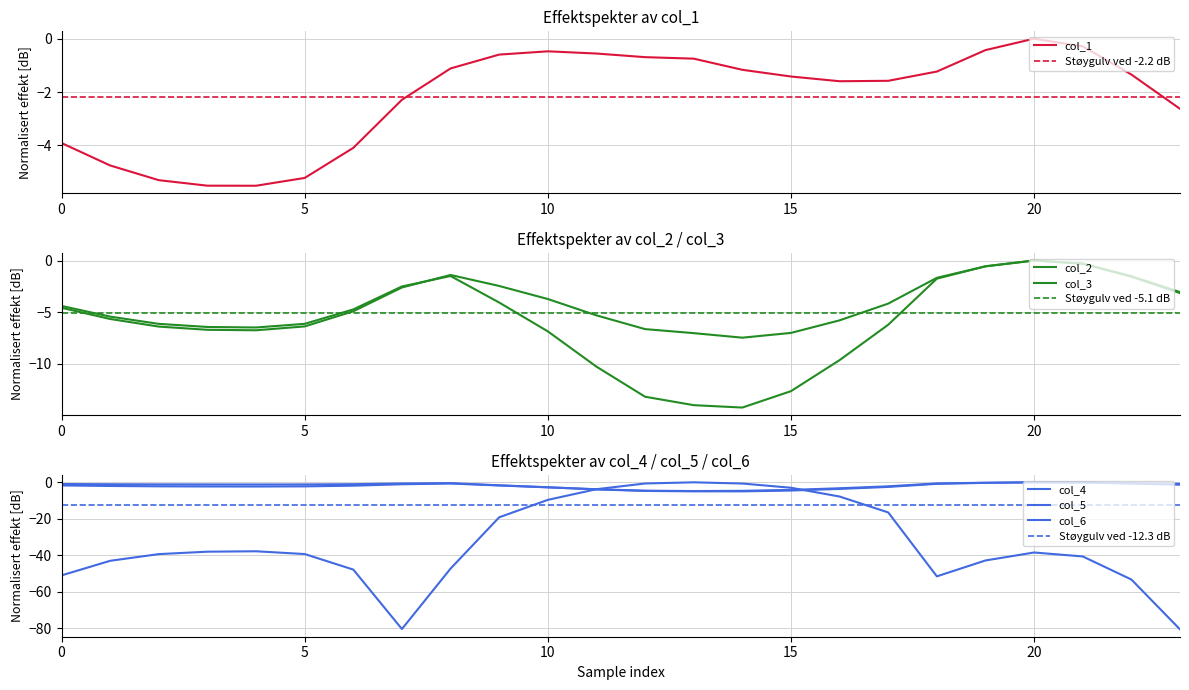

At which label does col_2 first exceed -4?

7